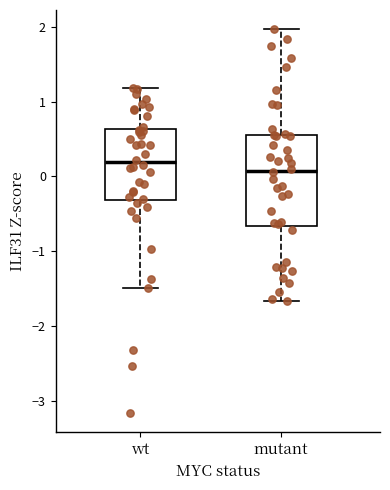

Which box has the lowest median line?

mutant